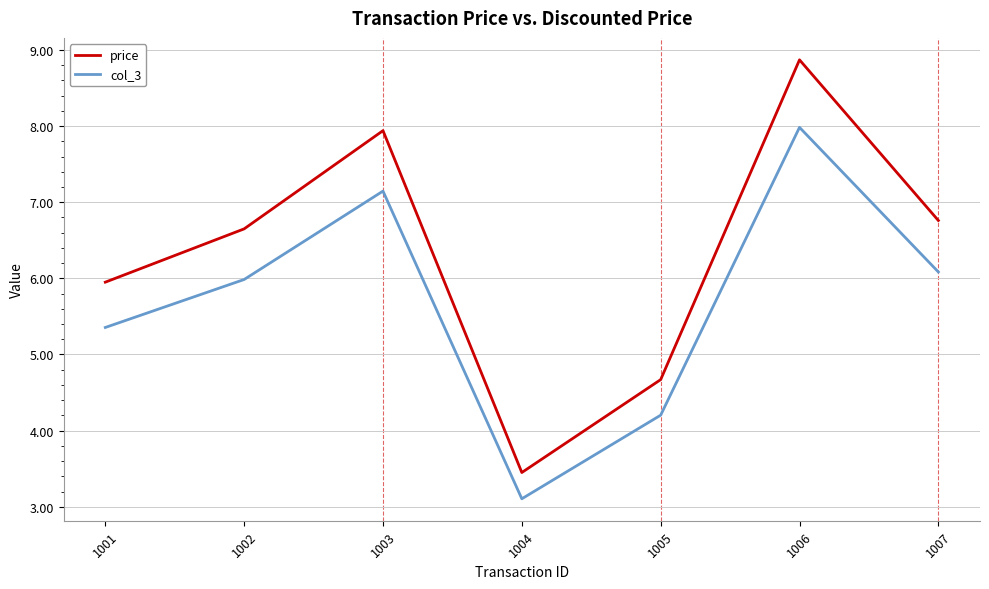

The price series shows 5.2 at 1003. True or false?

False